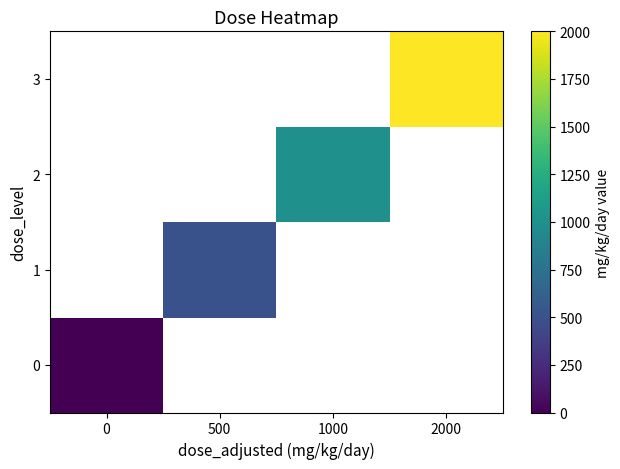

Is the value of 1 at 0 greater than the value of 3 at 2000?

No